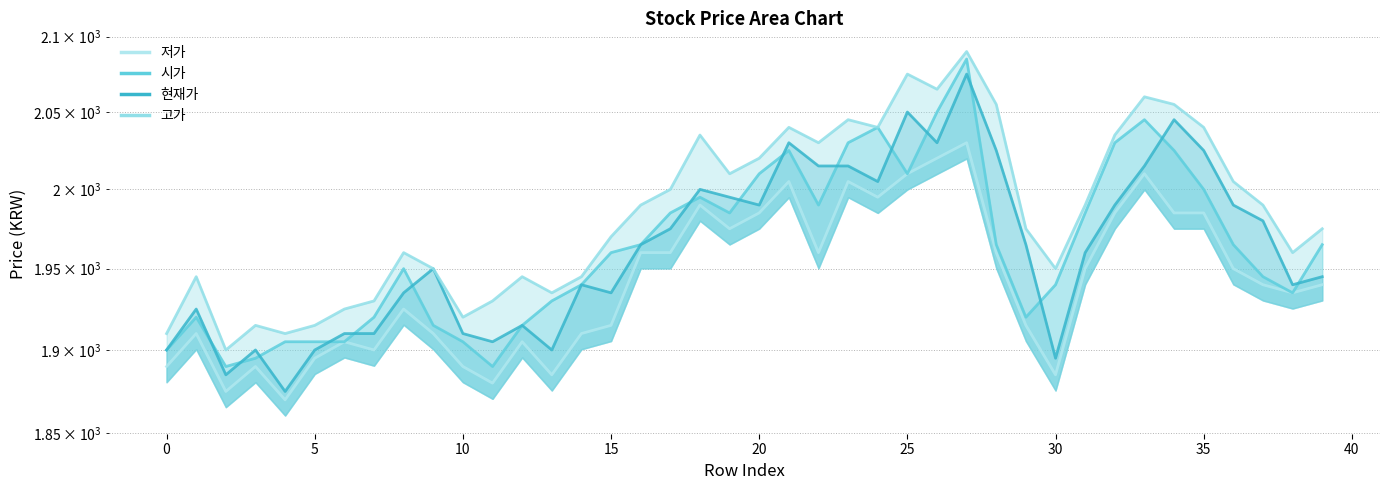

How many interior local peaks does the 시가 series have?

7